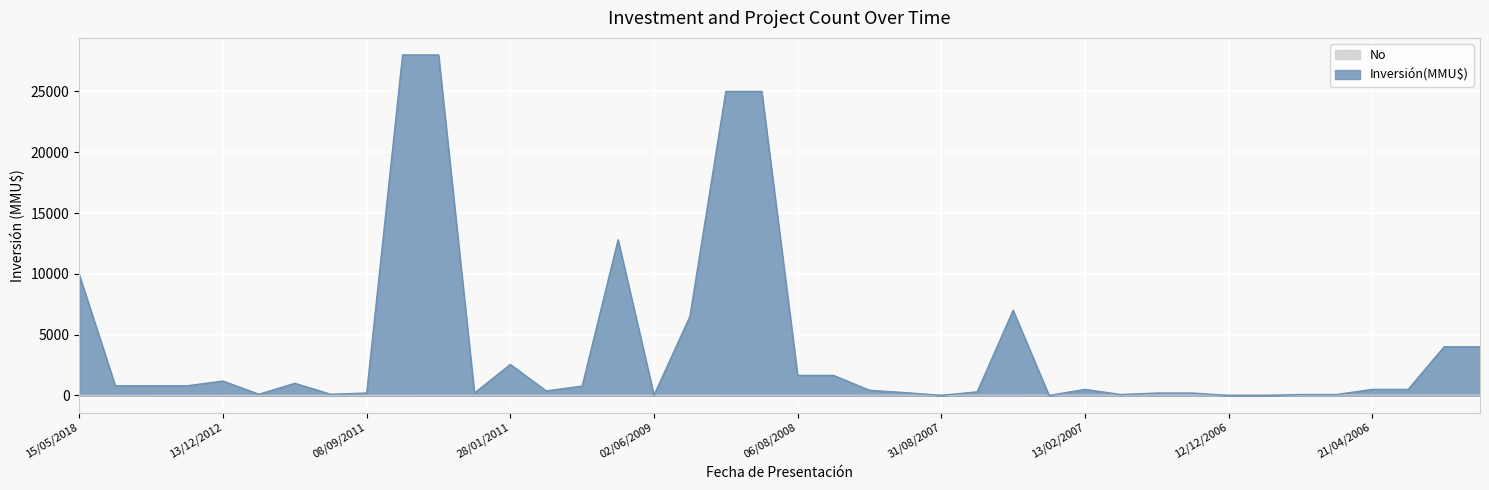

Read the Inversión(MMU$) value at 06/08/2008, to the nearest 50.

1650